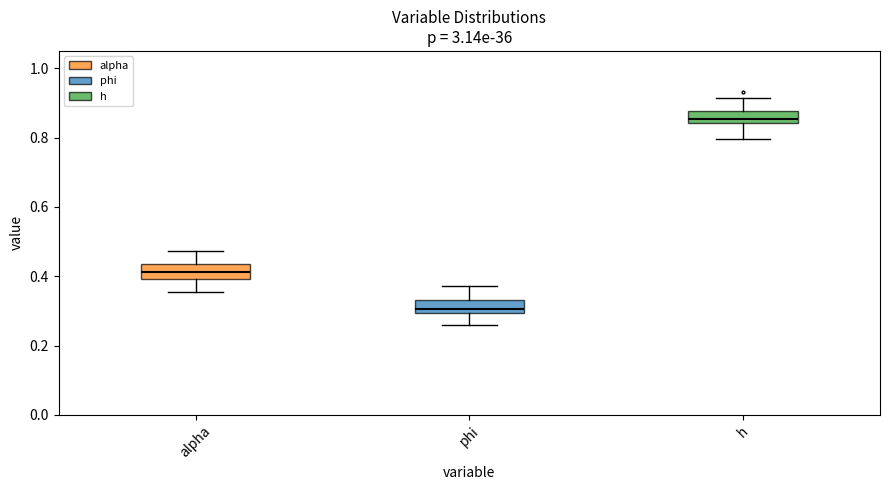

Reading left to right, read every box against the y-axis: the position of its median line, the range the box covers, and the ends of its whiskers. The values are not printed on the chart, so give them approximately, as read against the axis.

alpha: median 0.42, box 0.40 to 0.44, whiskers 0.36 to 0.48
phi: median 0.30 (just above the box's lower edge), box 0.30 to 0.34, whiskers 0.26 to 0.38
h: median 0.86, box 0.84 to 0.88, whiskers 0.80 to 0.92